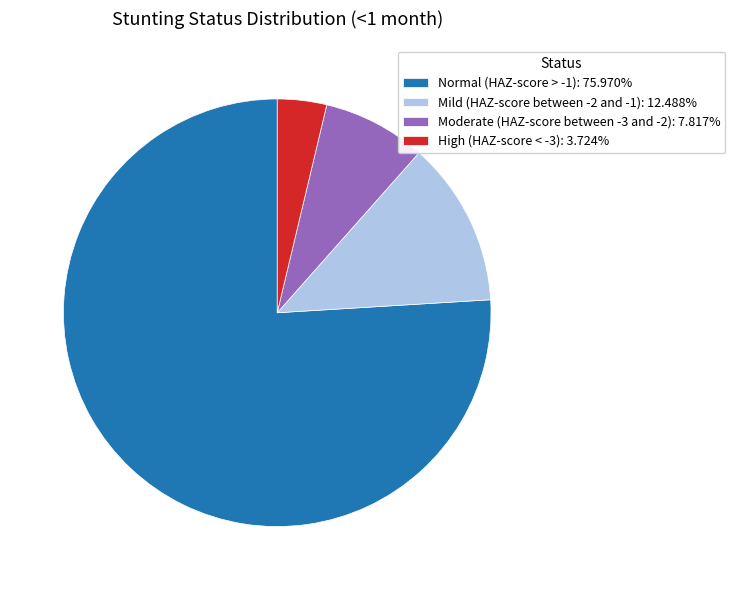

Is it true that Moderate (HAZ-score between -3 and -2) is 1% of the pie?

False